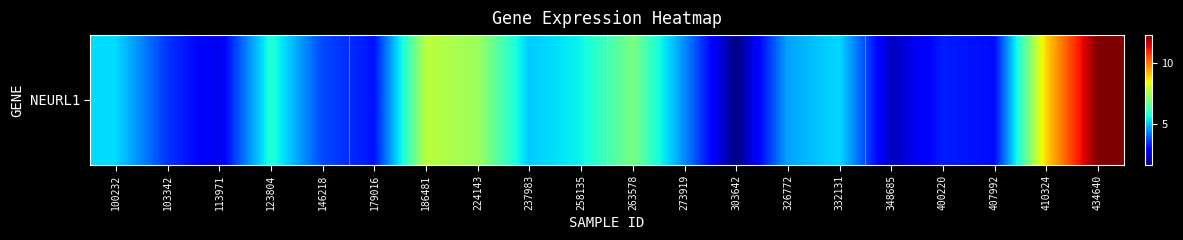

How many categories are shown in the chart?

20